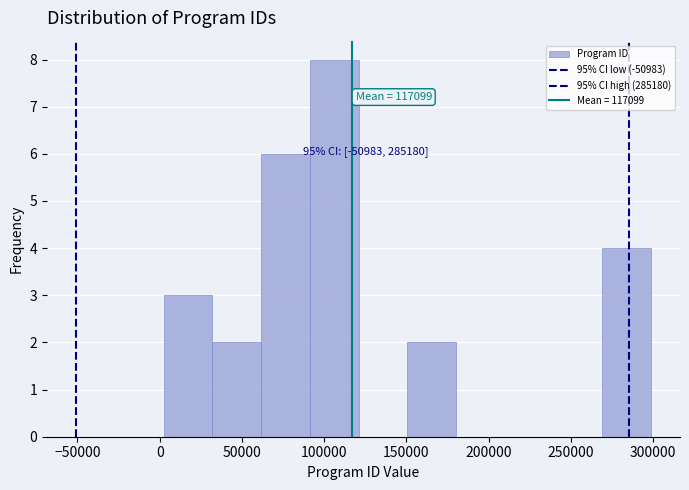

Over which range of the x-axis is the bar tallest?

90000 to 120000